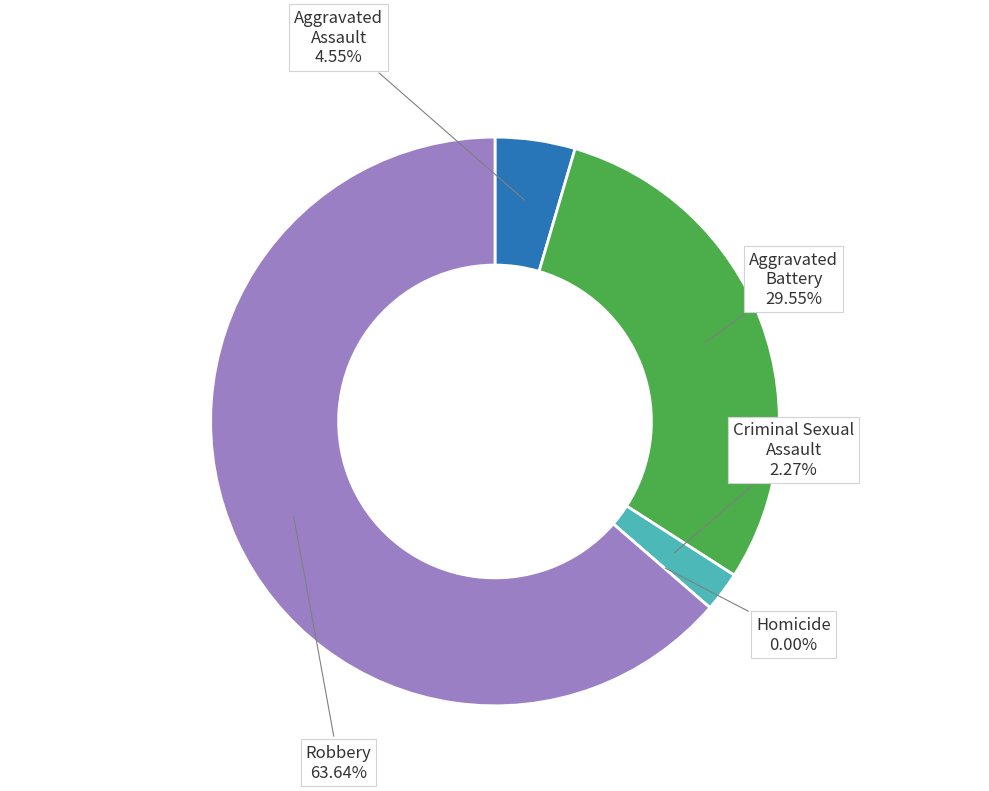

To the nearest percent, what is the difference between the largest and smallest slice percentages?

64%